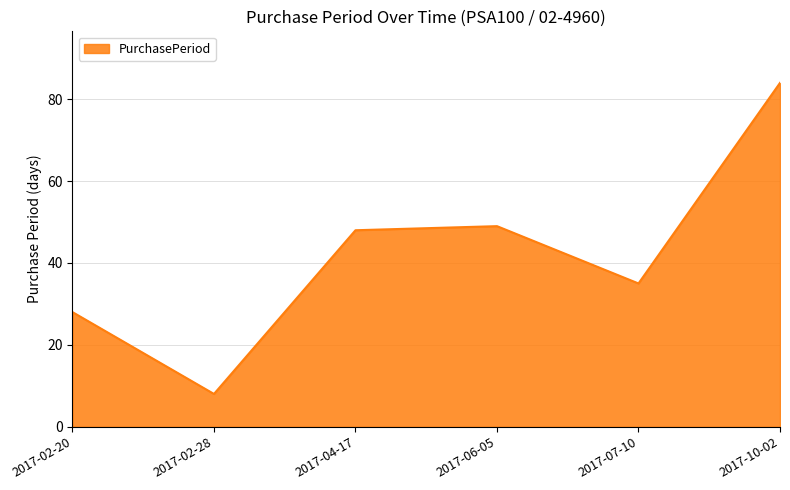

What is the difference between the second highest and second lowest values?

21